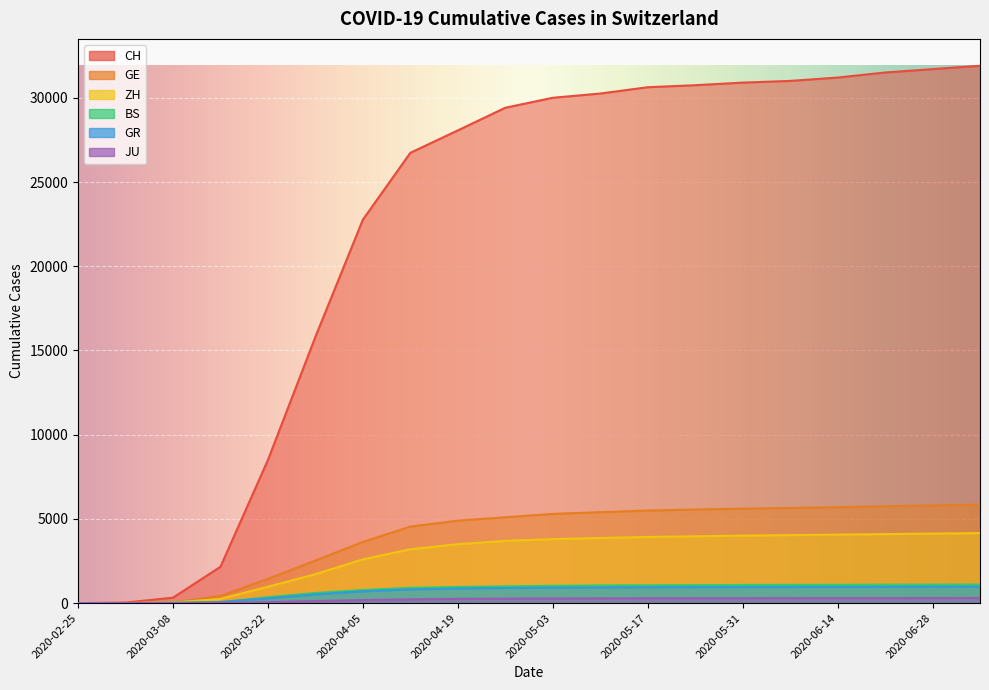

List the series in order of their peak value, lowest first.

JU, GR, BS, ZH, GE, CH